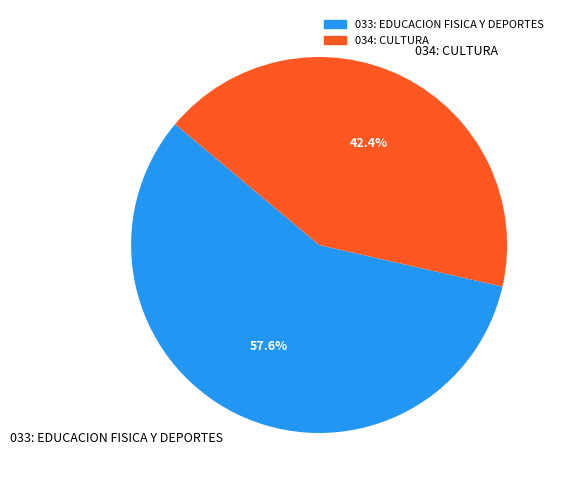

True or false: 034: CULTURA accounts for 42% of the total.

True